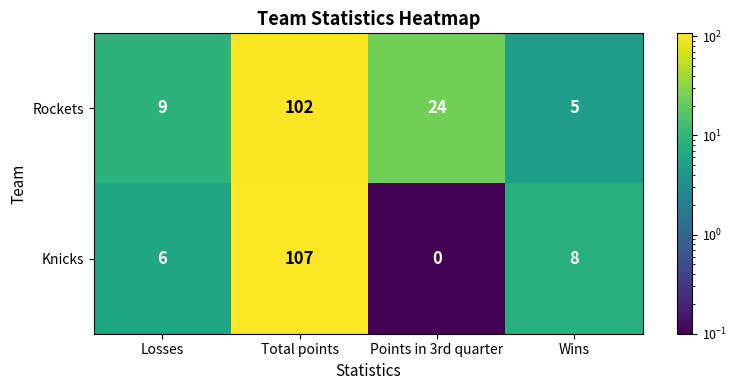

List the labels in order of Knicks value, smallest first.

Points in 3rd quarter, Losses, Wins, Total points